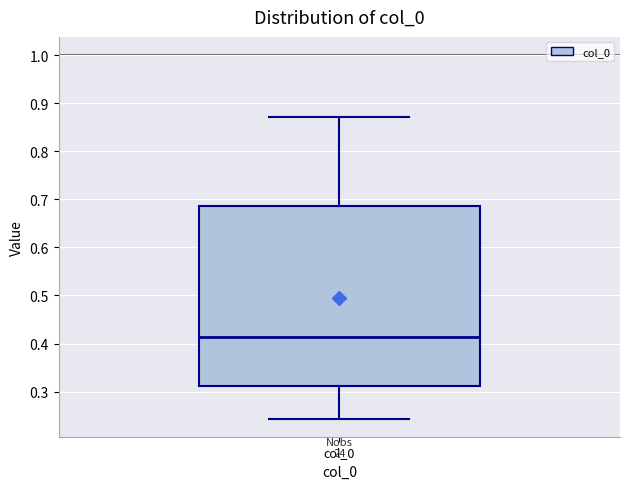

Where is the lower edge of the box for col_0 on the y-axis? The values are not printed on the chart, so give them approximately, as read against the axis.

0.31